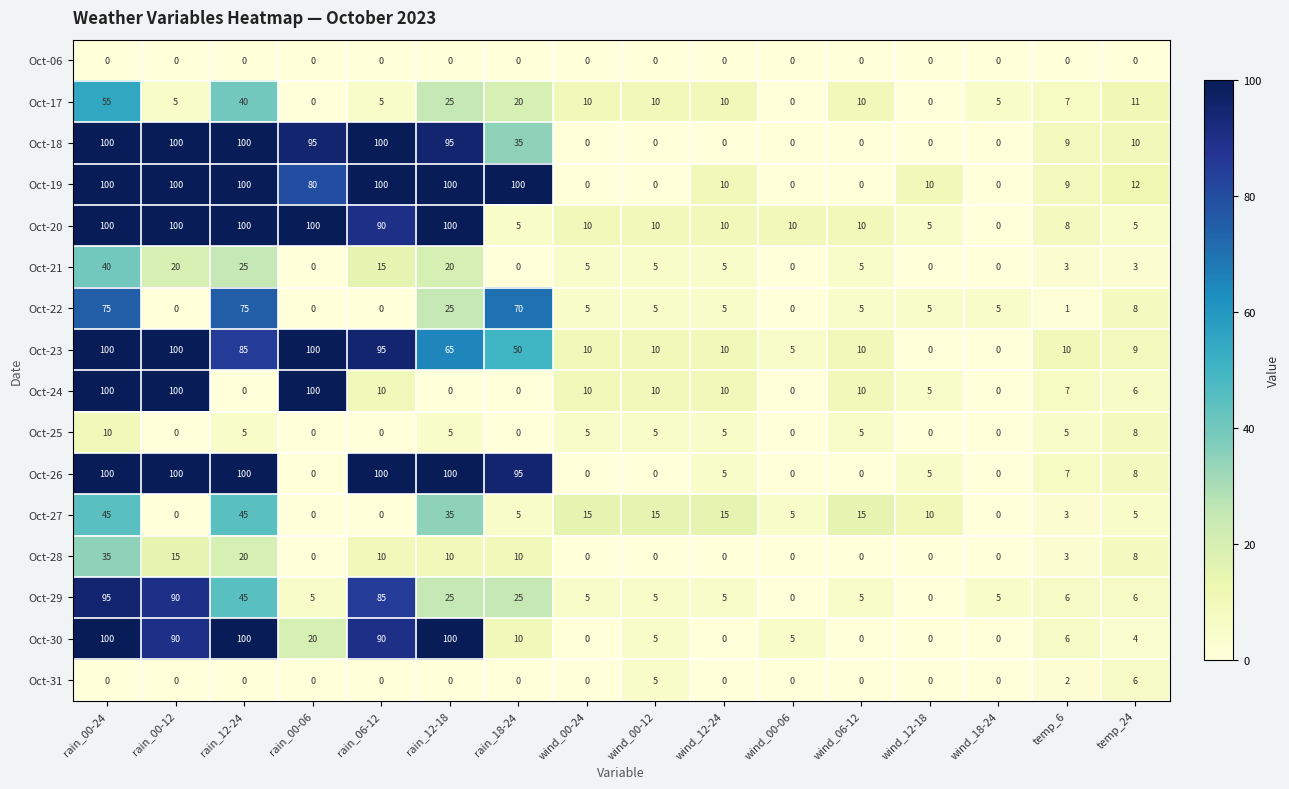

What is the total value across all series at wind_00-24?

75